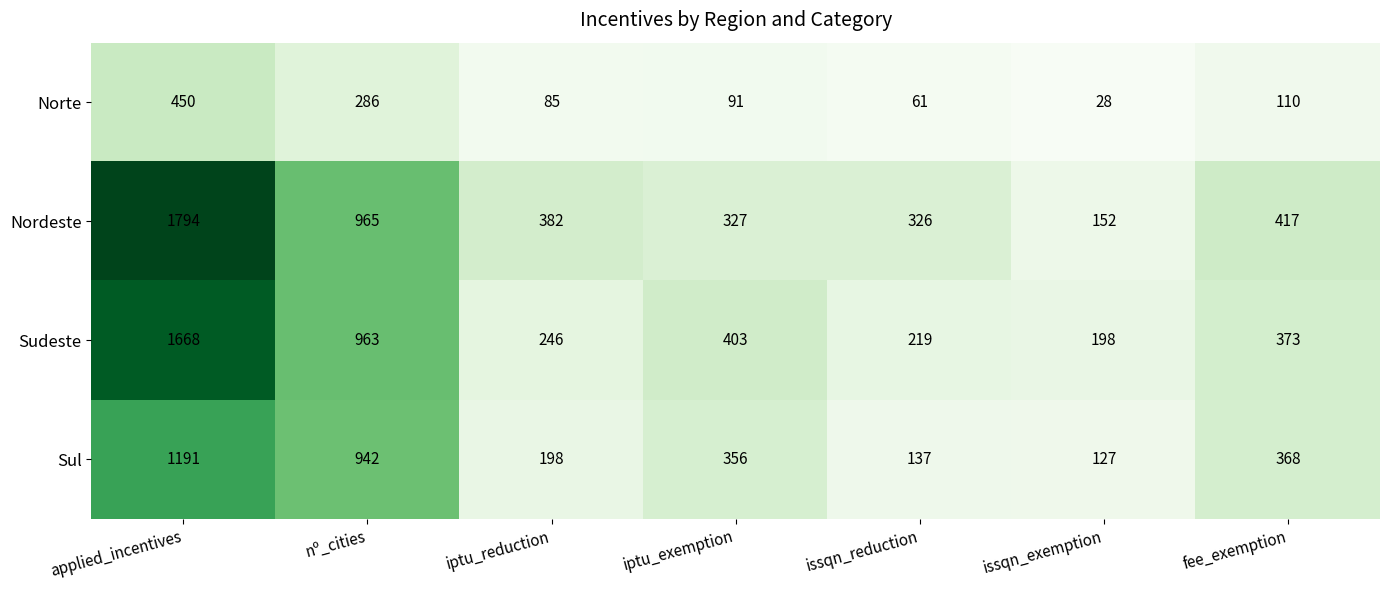

How many data points does each series have?

7